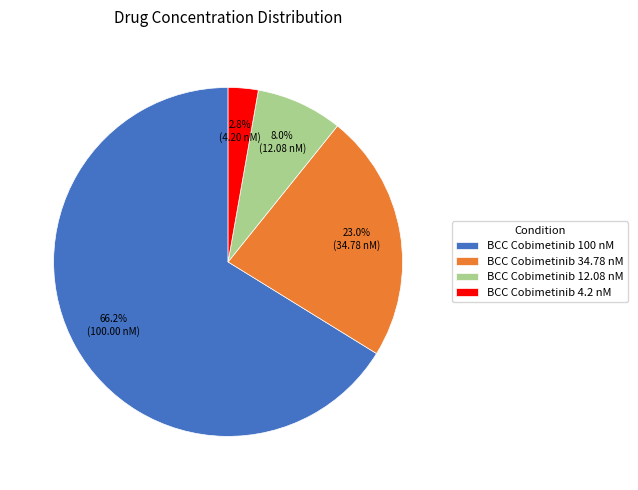

Does any single category account for the majority?

Yes